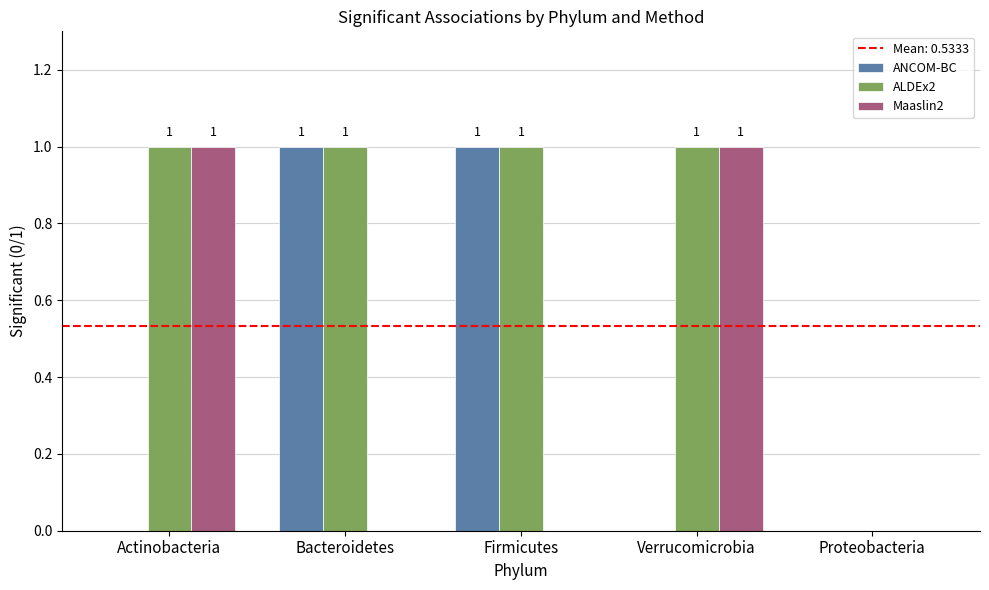

Is it true that ALDEx2 equals 1 at Verrucomicrobia?

True